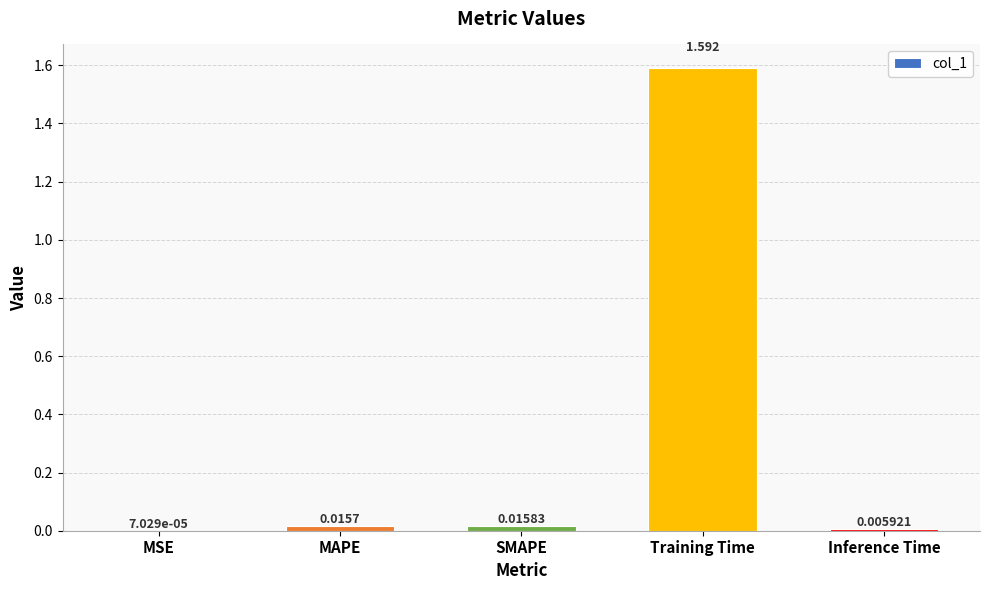

How many distinct data groups are displayed?

1